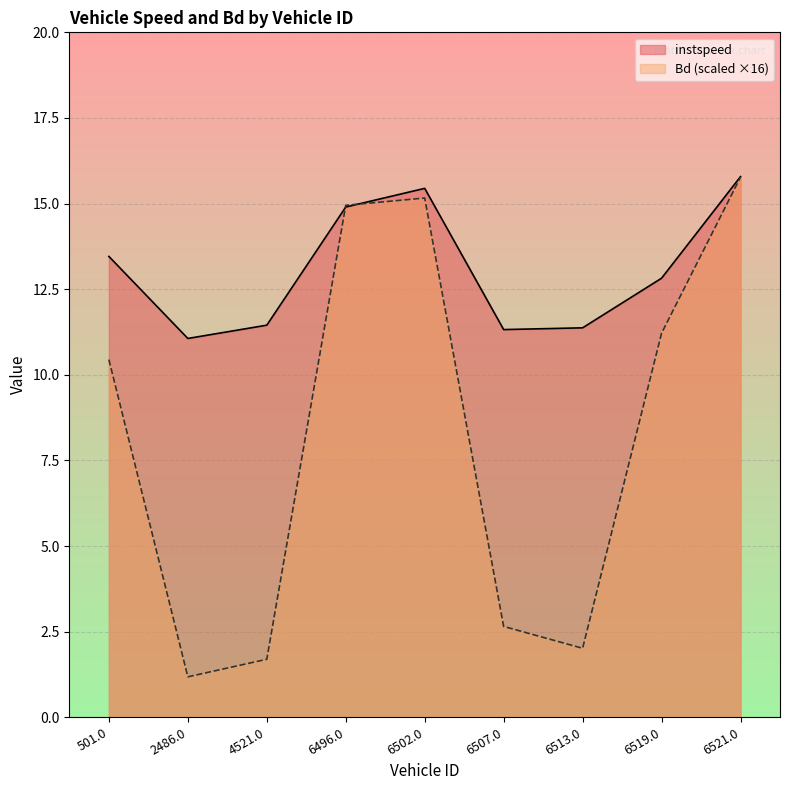

What is the greatest value displayed?

15.8